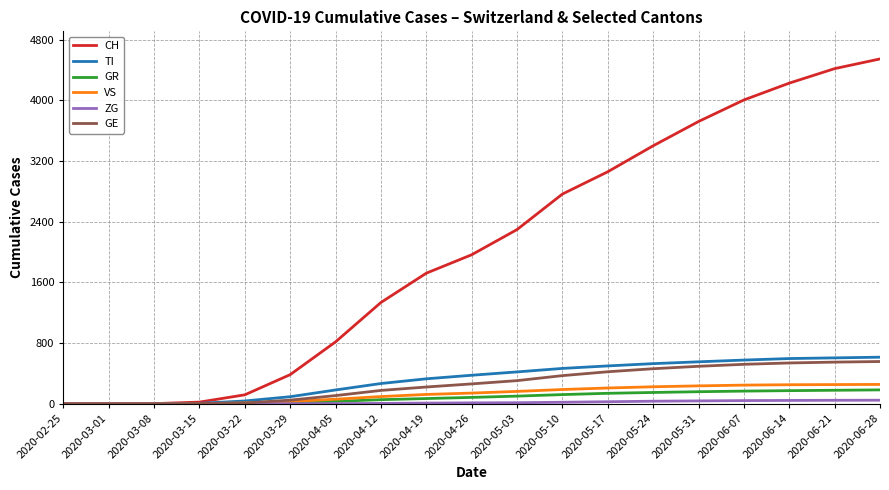

What is the difference between the maximum and minimum values in the TI series?

614